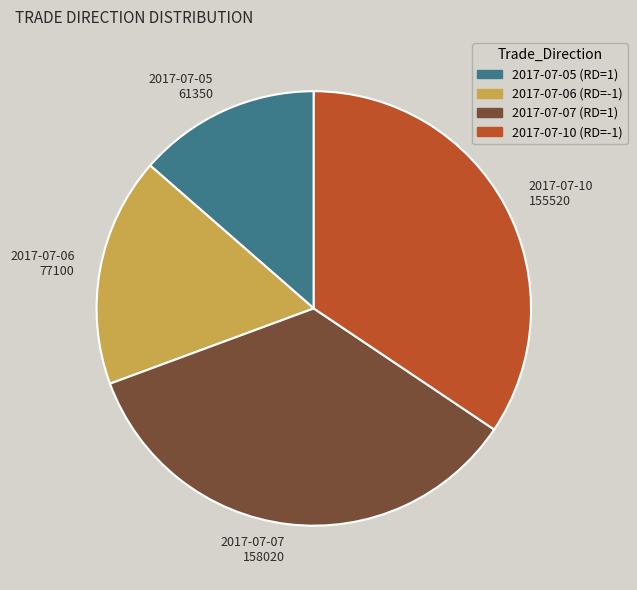

How many slices are in this pie chart?

4